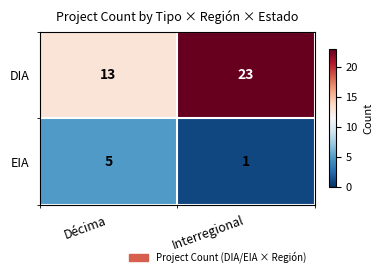

At which category is the sum across all series the highest?

Interregional